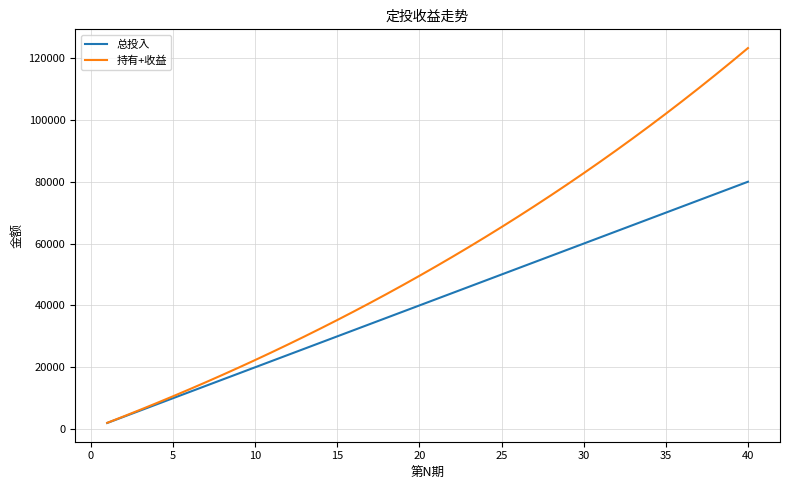

Rank the series by their maximum value, from highest to lowest.

持有+收益, 总投入